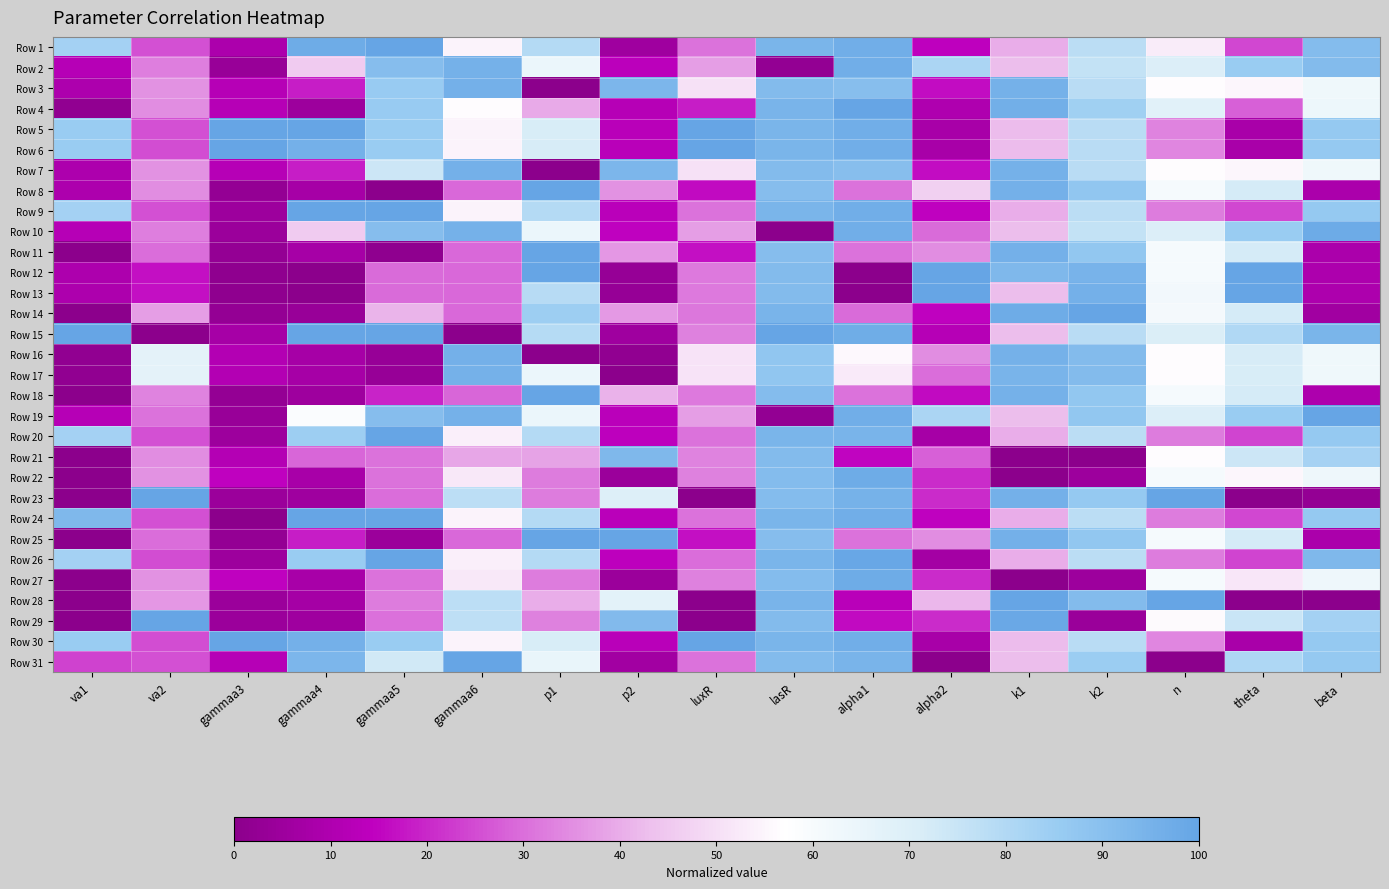

Which has a higher value, p1 or alpha2?

p1